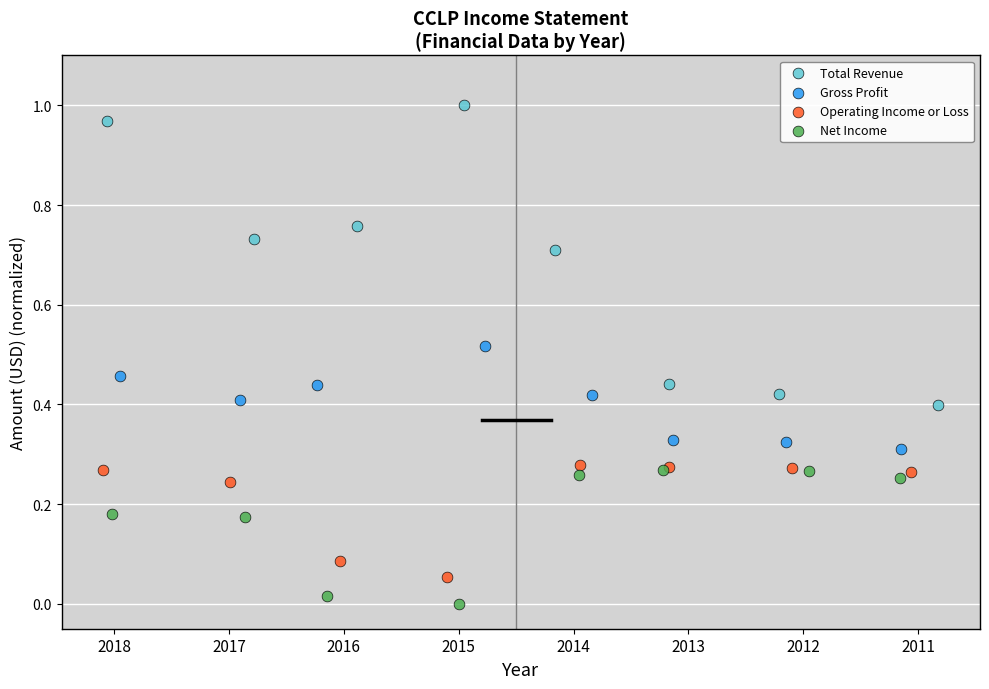

Which series reaches the maximum Y coordinate?

Total Revenue